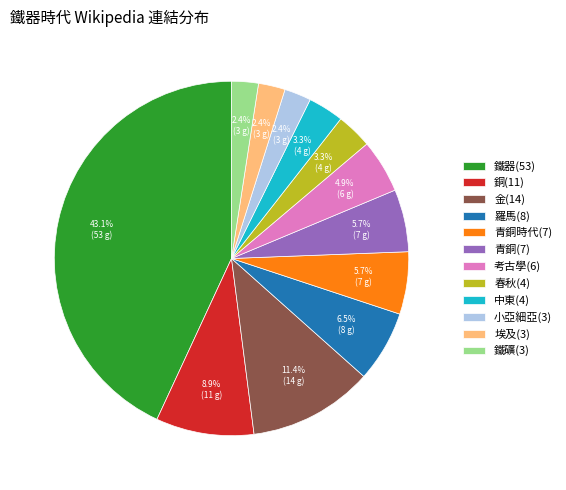

Does 青銅時代(7) represent more than half of the total?

No